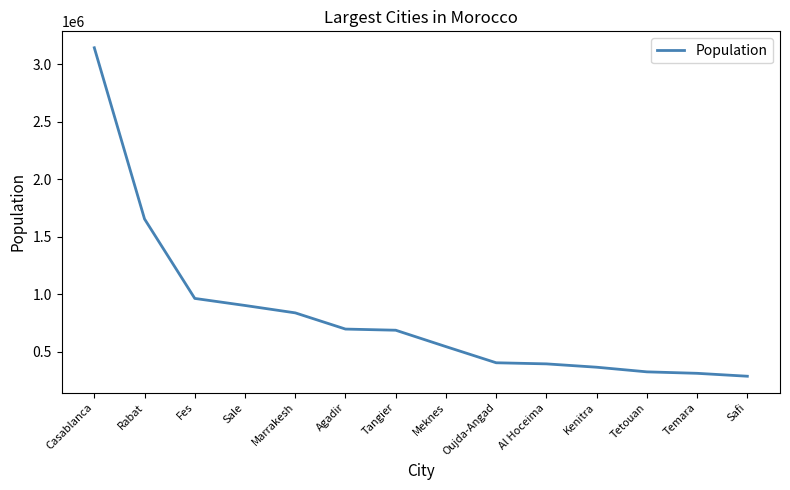

True or false: the data shows 289658 at Meknes.

False